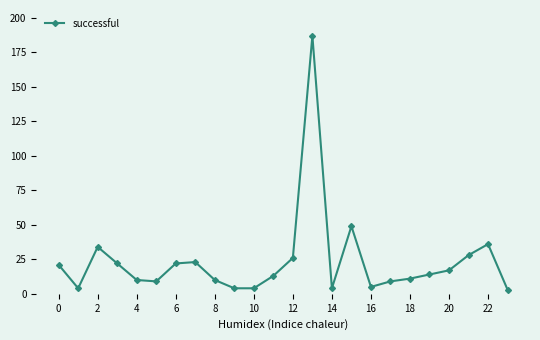

What is the difference between the maximum and minimum values?

184